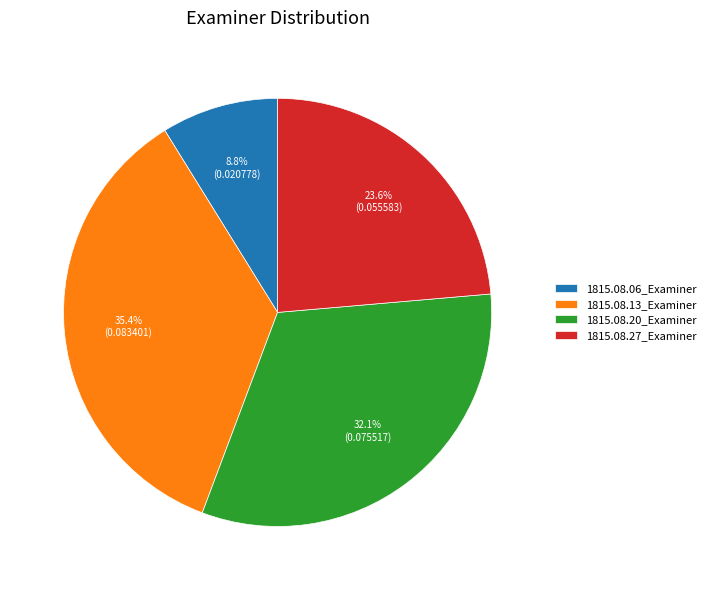

Between 1815.08.27_Examiner and 1815.08.06_Examiner, which is larger?

1815.08.27_Examiner